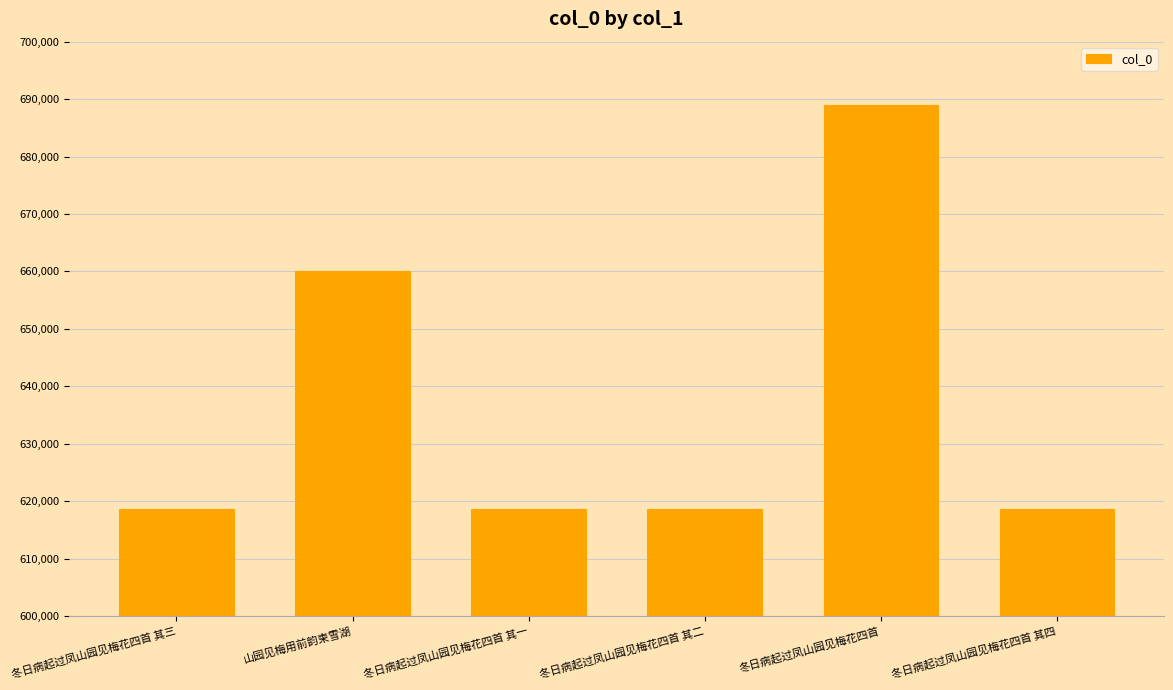

What is the label of the 3rd bar from the right?

冬日病起过凤山园见梅花四首 其二